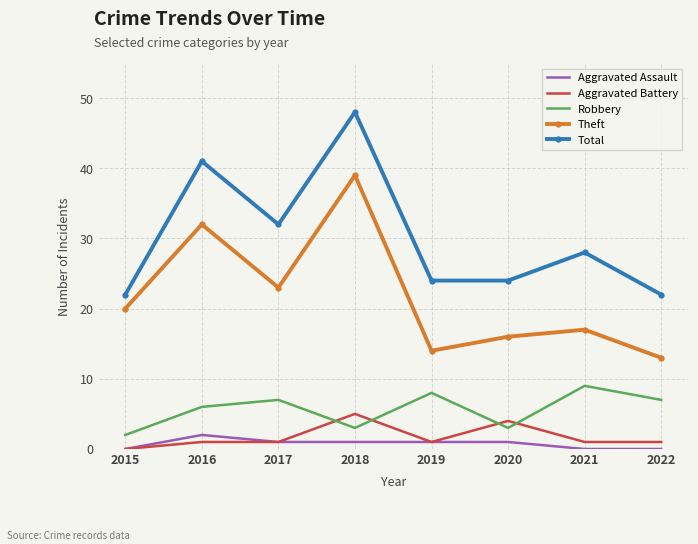

Rank the series by their maximum value, from lowest to highest.

Aggravated Assault, Aggravated Battery, Robbery, Theft, Total